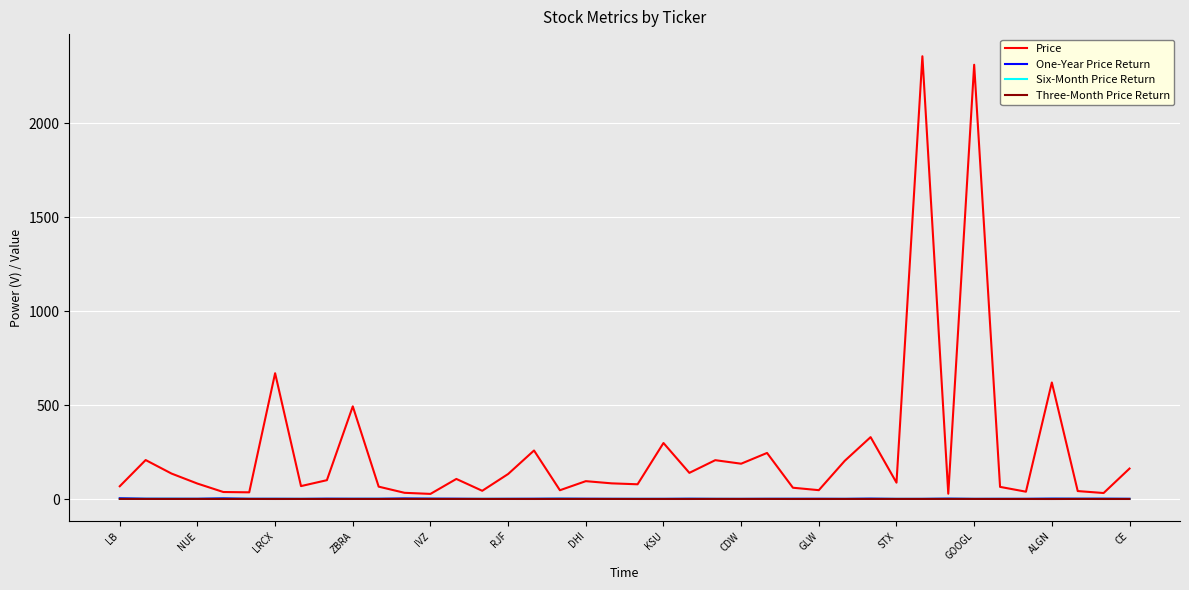

What are all the series names shown in the legend?

Price, One-Year Price Return, Six-Month Price Return, Three-Month Price Return